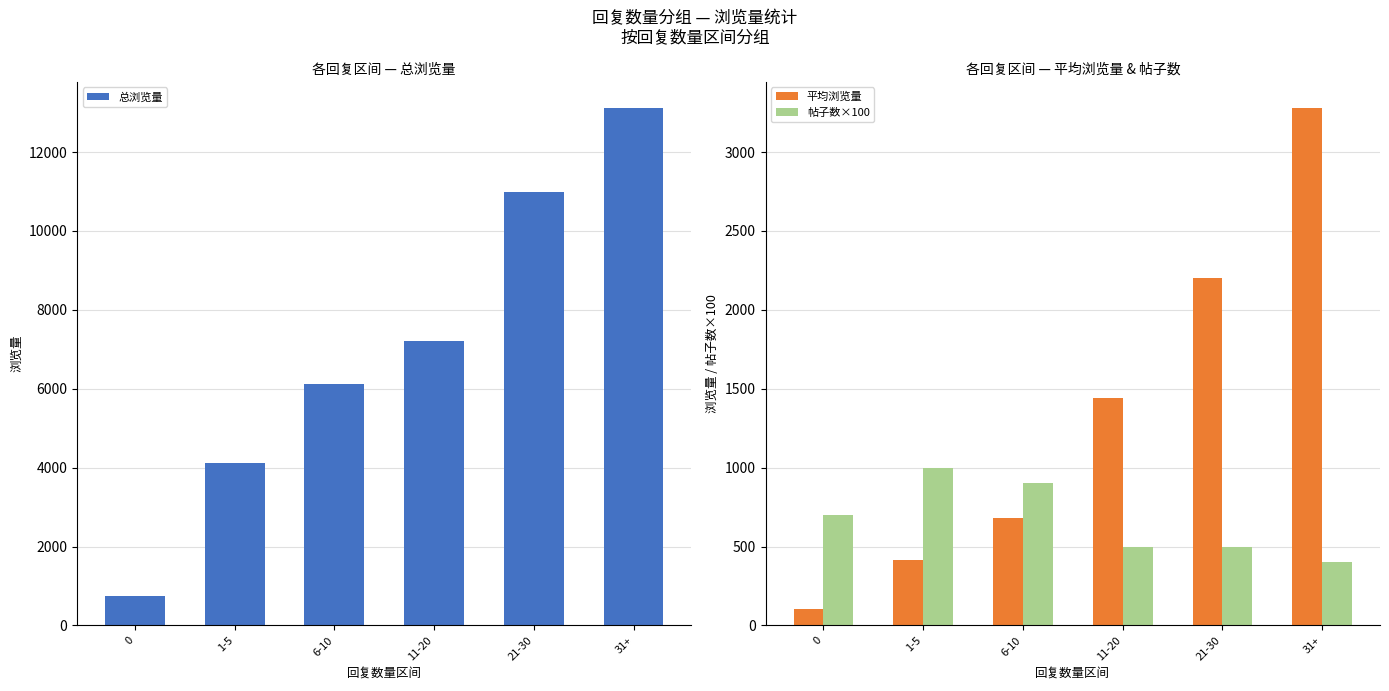

Reading left to right, extract all data points from this chart.

总浏览量: 0=737	1-5=4130	6-10=6126	11-20=7202	21-30=11000	31+=13122
平均浏览量: 0=105	1-5=413	6-10=680	11-20=1440	21-30=2200	31+=3280
帖子数×100: 0=700	1-5=1000	6-10=900	11-20=500	21-30=500	31+=400